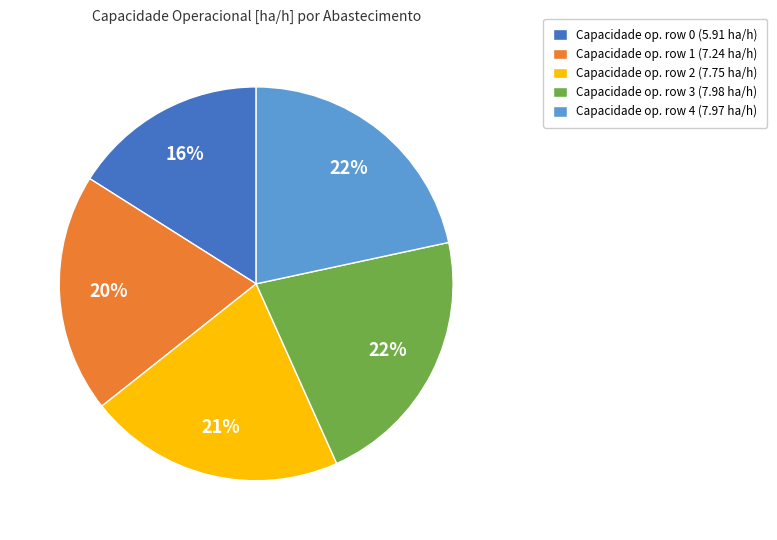

Which slice is the smallest?

Capacidade op. row 0 (5.91 ha/h)